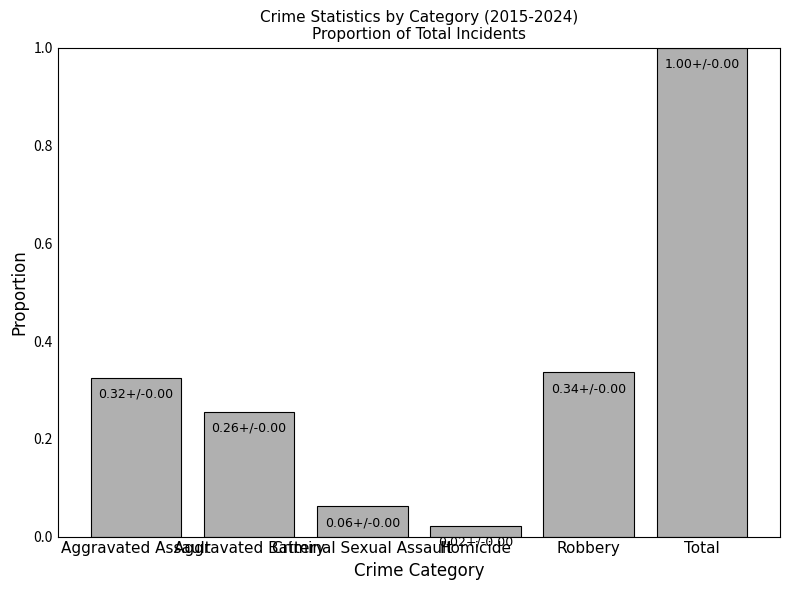

The chart shows a value of 0.6 at Total. True or false?

False